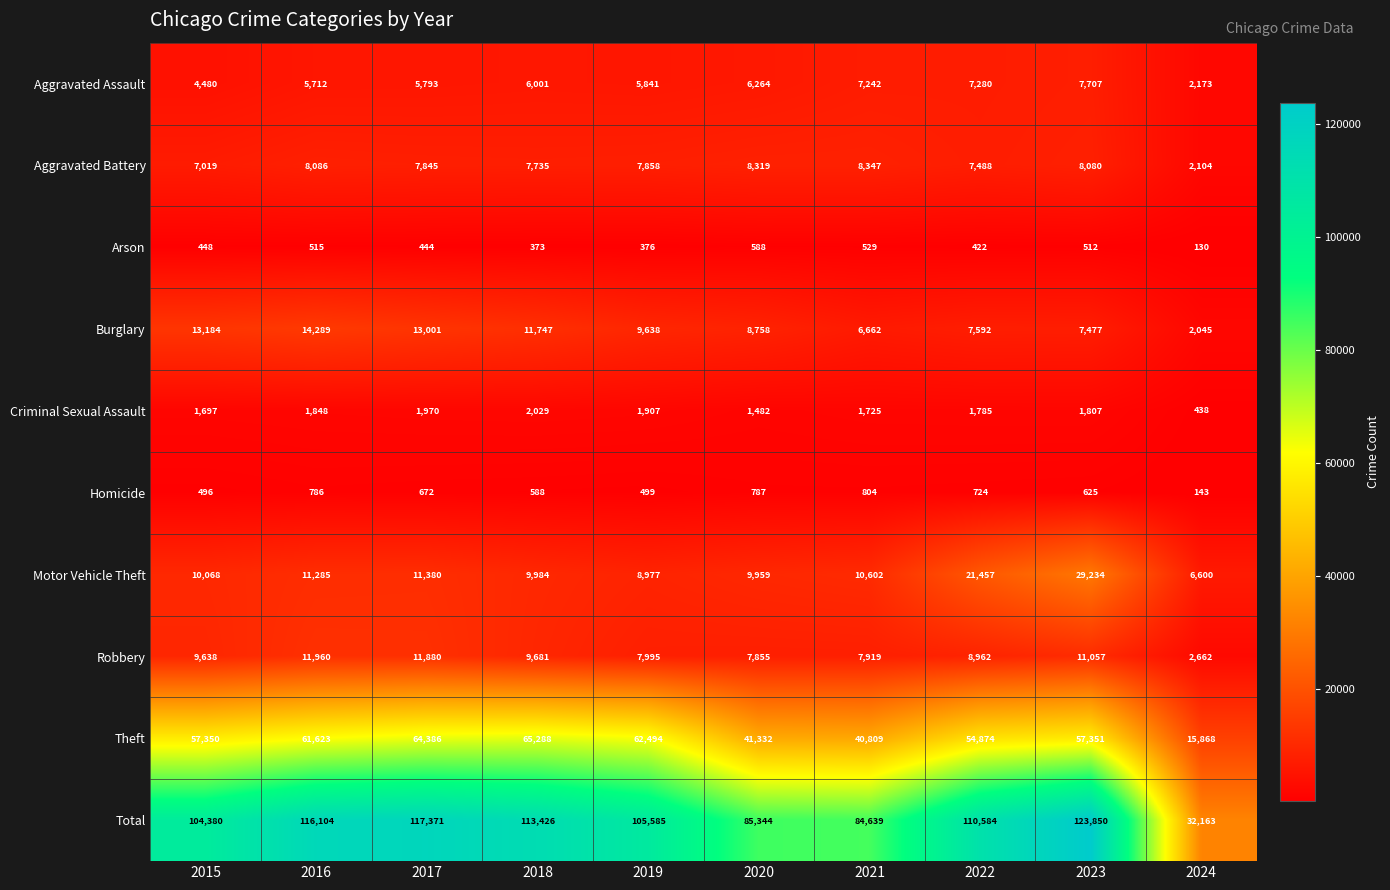

The value of Robbery at 2016 is 15617. True or false?

False